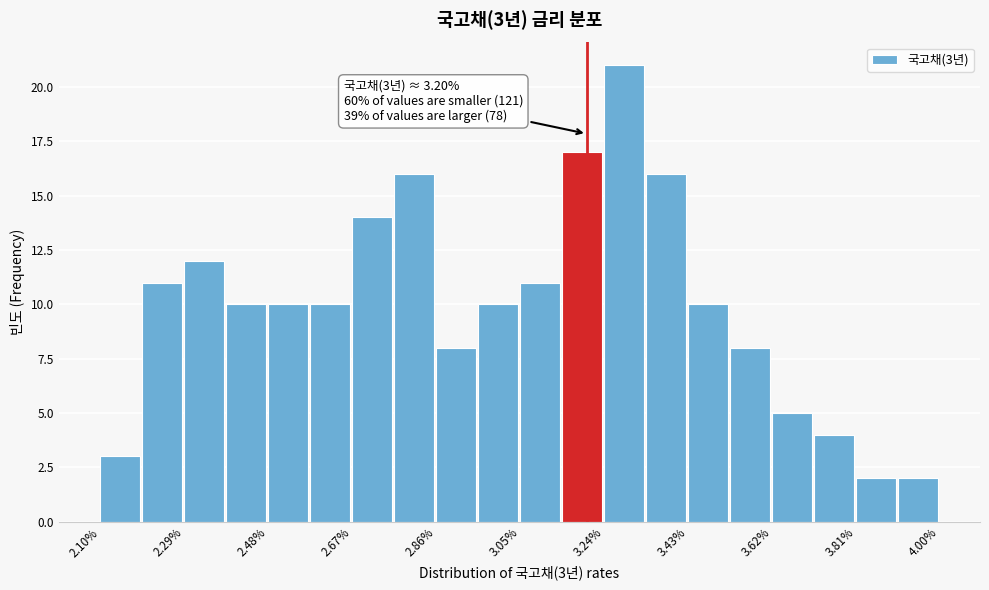

Over which range of the x-axis is the bar tallest?

3.240 to 3.335